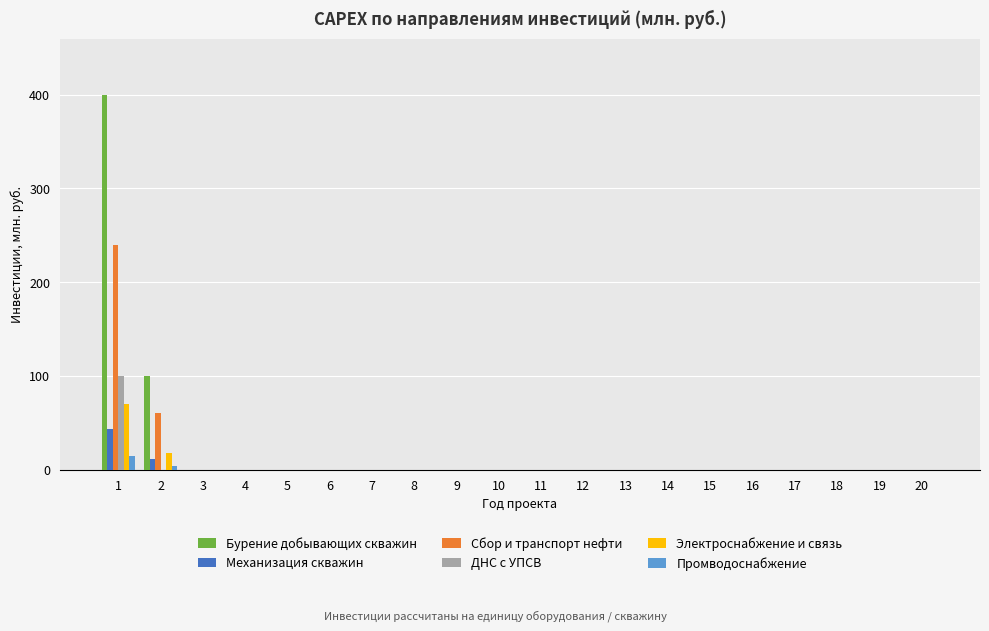

What is the maximum value shown in the chart?

400.0